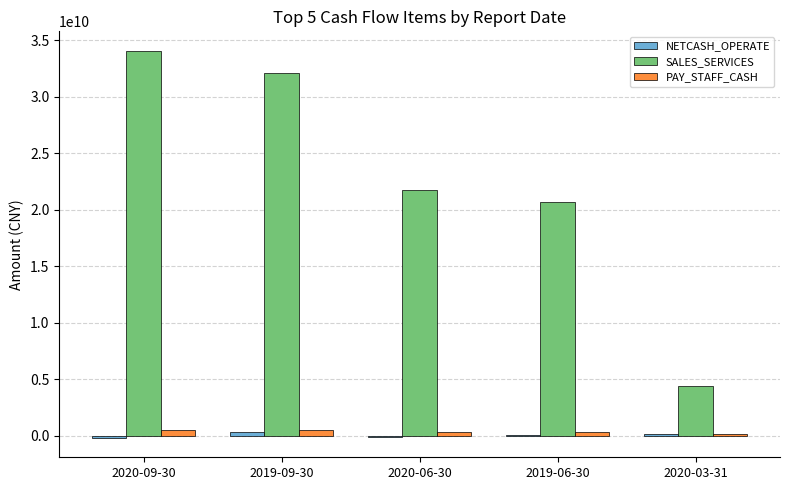

What is the sum of all PAY_STAFF_CASH values?

1821088075.7